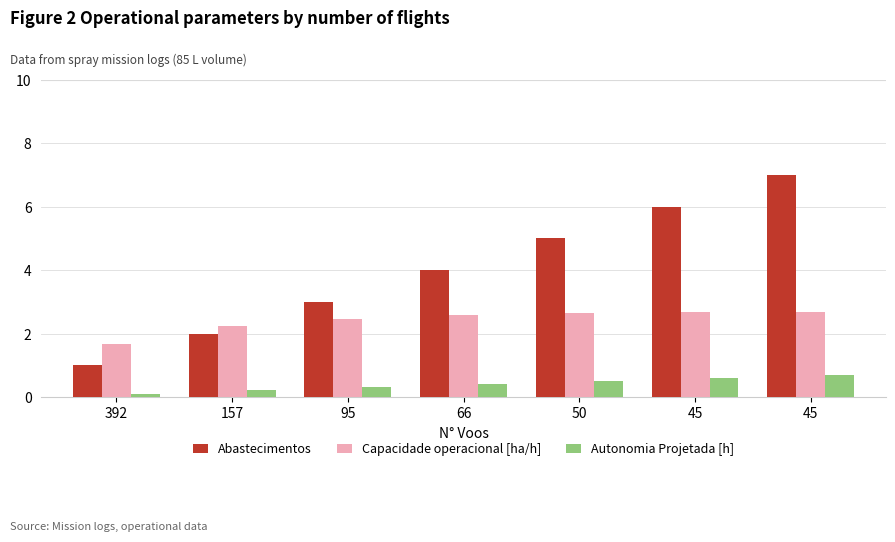

How many groups of bars are there?

7